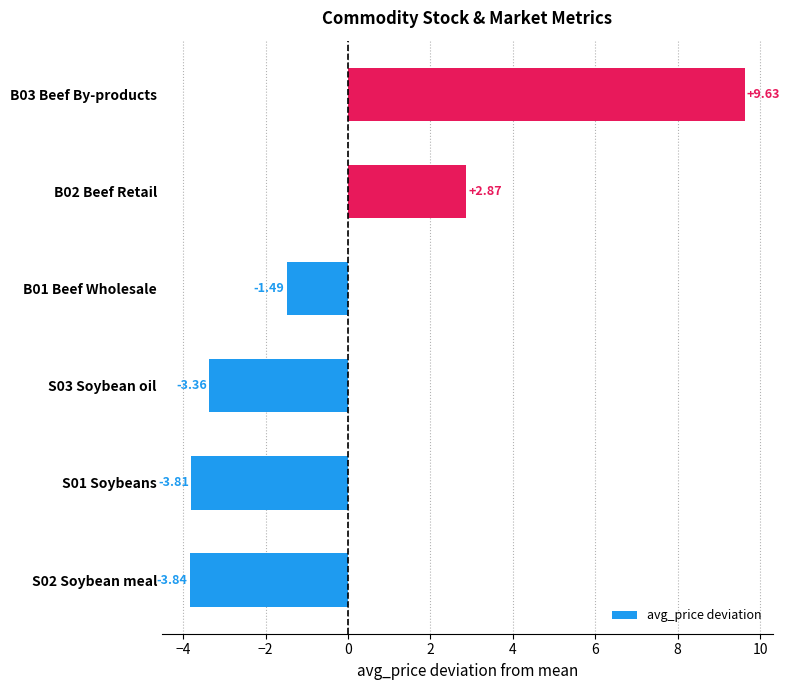

What is the difference between the second highest and second lowest values?

6.7